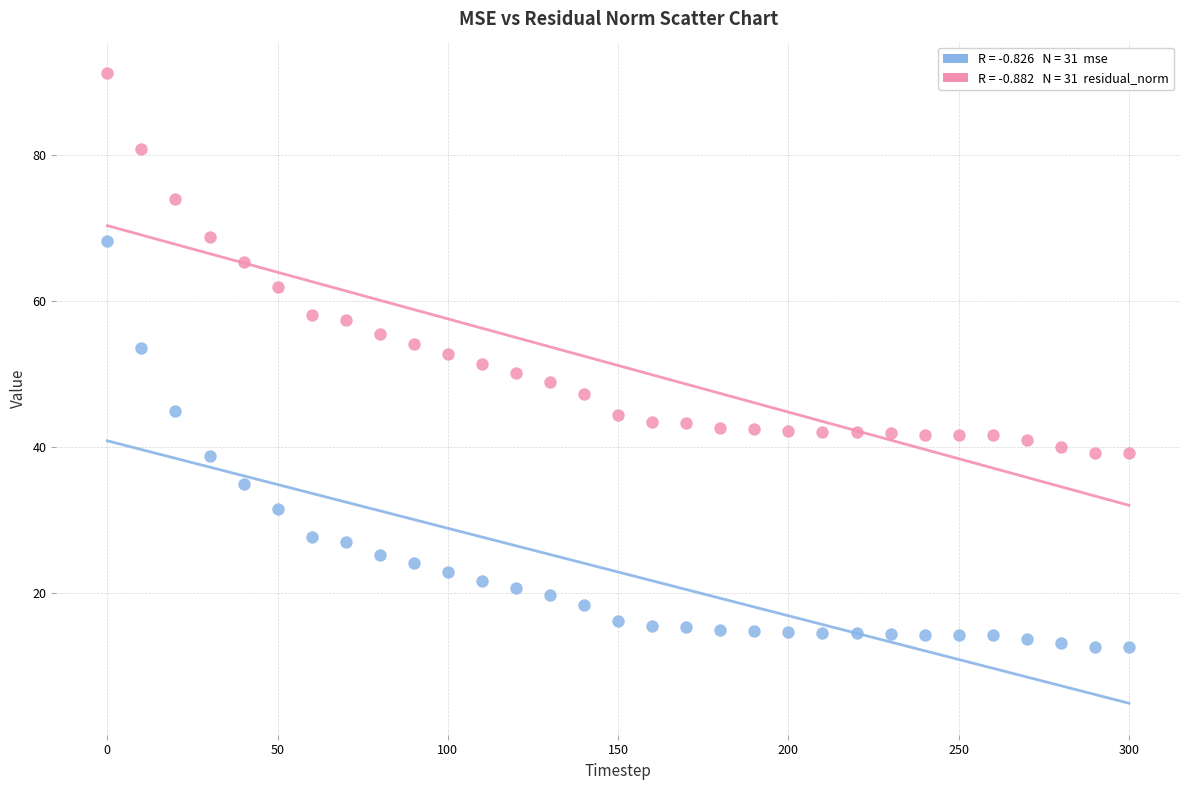

Across all data points, what is the range of Y values (max minus min)?

78.7